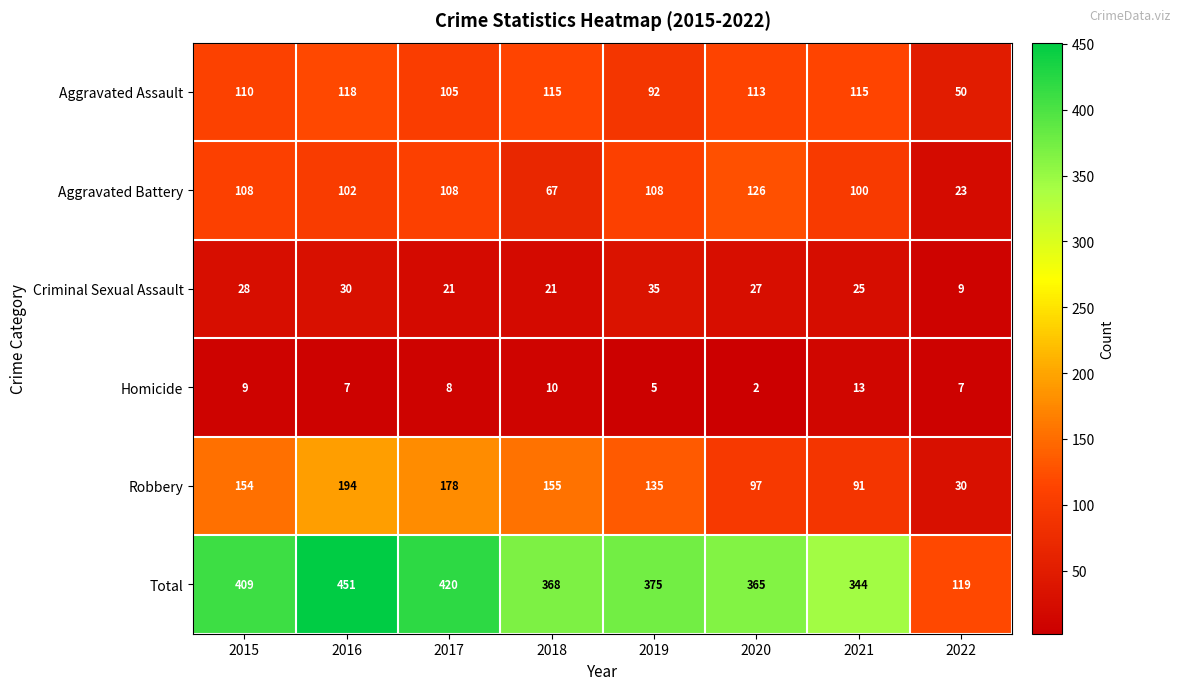

What is the difference between the maximum and minimum values in the Criminal Sexual Assault series?

26